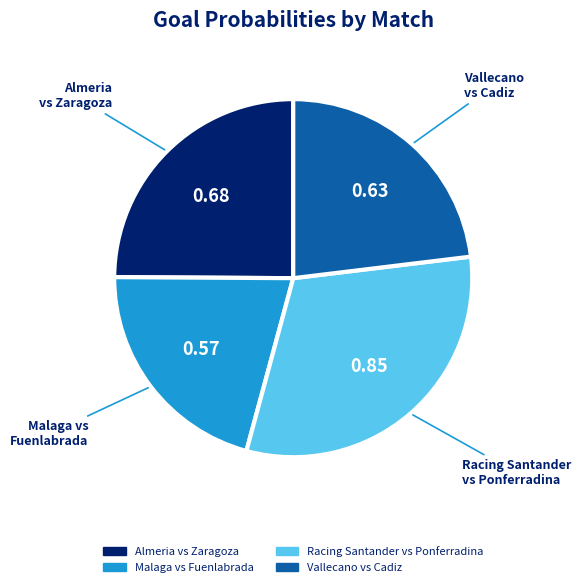

Does Vallecano vs Cadiz represent more than half of the total?

No